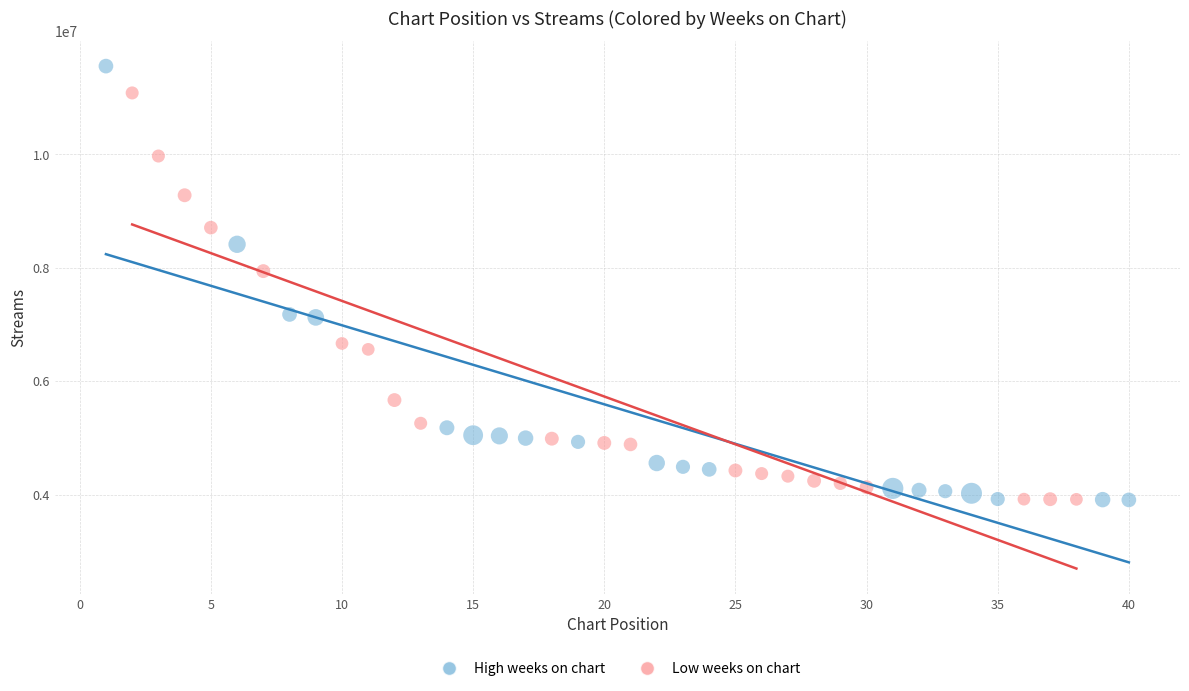

What are all the series names shown in the legend?

High weeks on chart, Low weeks on chart